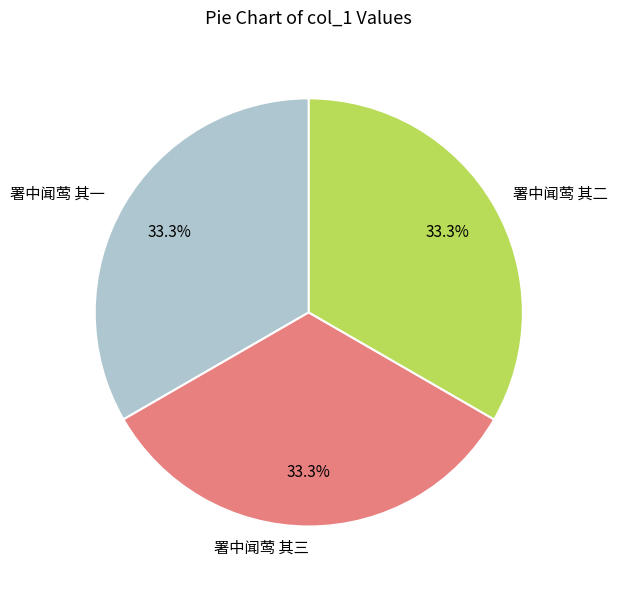

Is the sum of 署中闻莺 其二 and 署中闻莺 其三 greater than half?

Yes